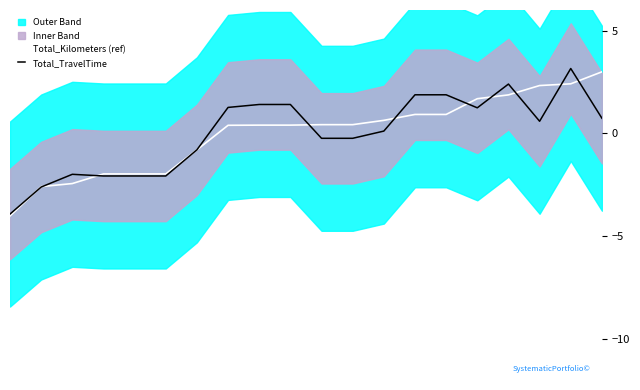

Reading left to right, transcribe all the data shown in this chart.

Total_Kilometers (ref): -4.0	-2.6	-2.4	-2.0	-2.0	-2.0	-0.8	0.4	0.4	0.4	0.4	0.4	0.6	0.9	0.9	1.7	1.9	2.3	2.4	3.0
Total_TravelTime: -3.9	-2.6	-2.0	-2.1	-2.1	-2.1	-0.8	1.3	1.4	1.4	-0.2	-0.2	0.1	1.9	1.9	1.2	2.4	0.6	3.2	0.7